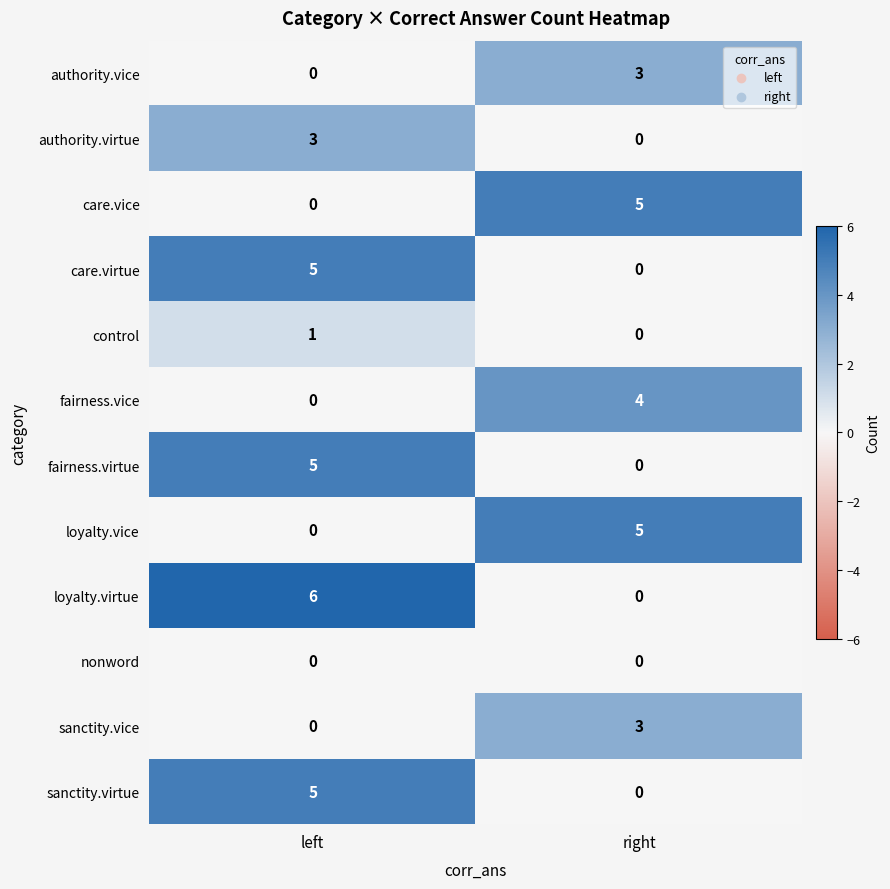

The sanctity.virtue series shows -2 at right. True or false?

False